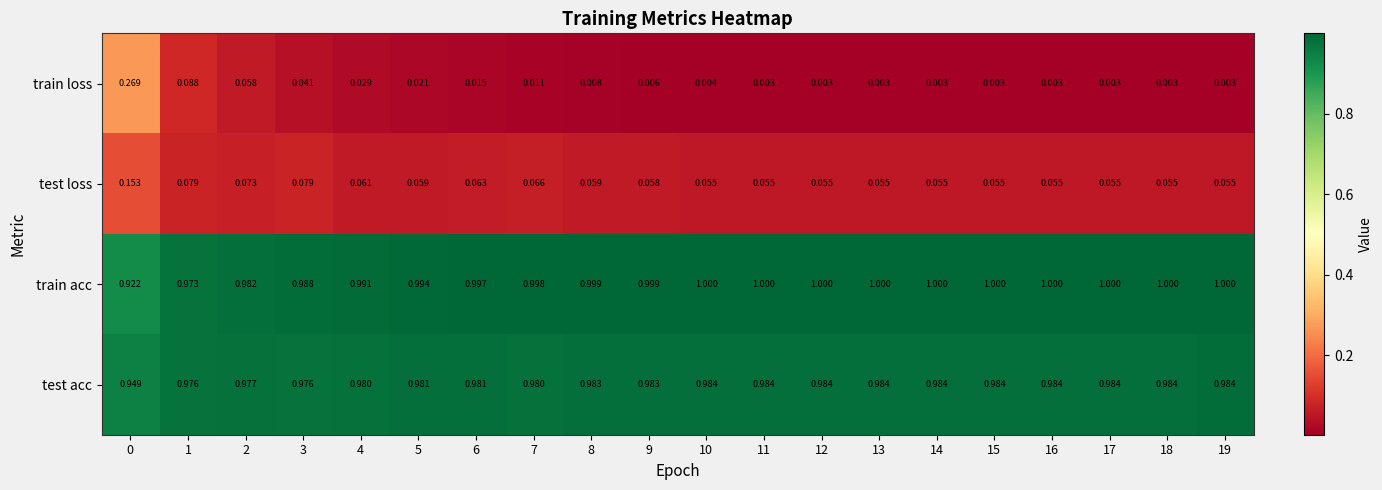

Which series has the largest total across all categories?

train acc